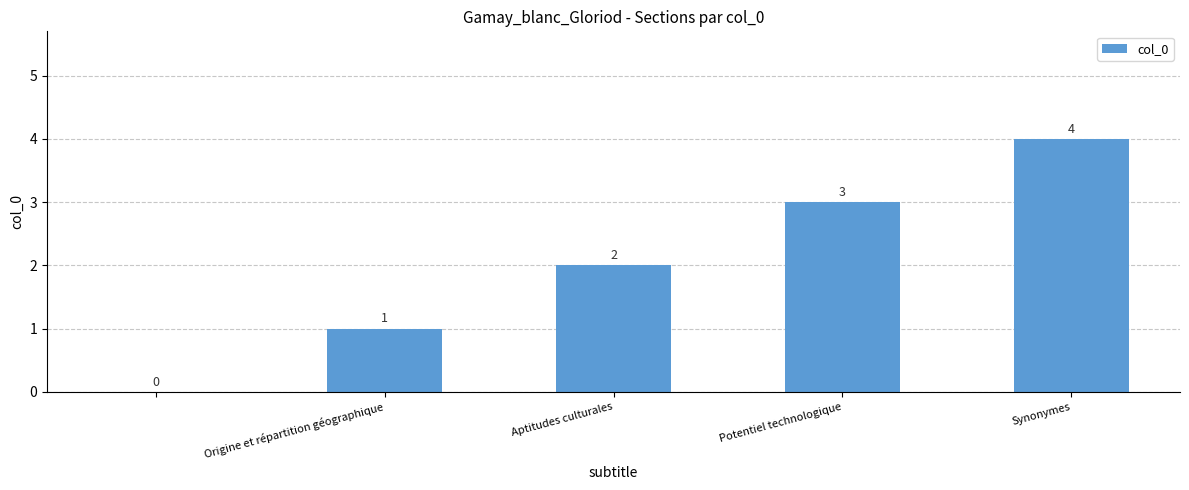

How many values are between 1 and 3?

3